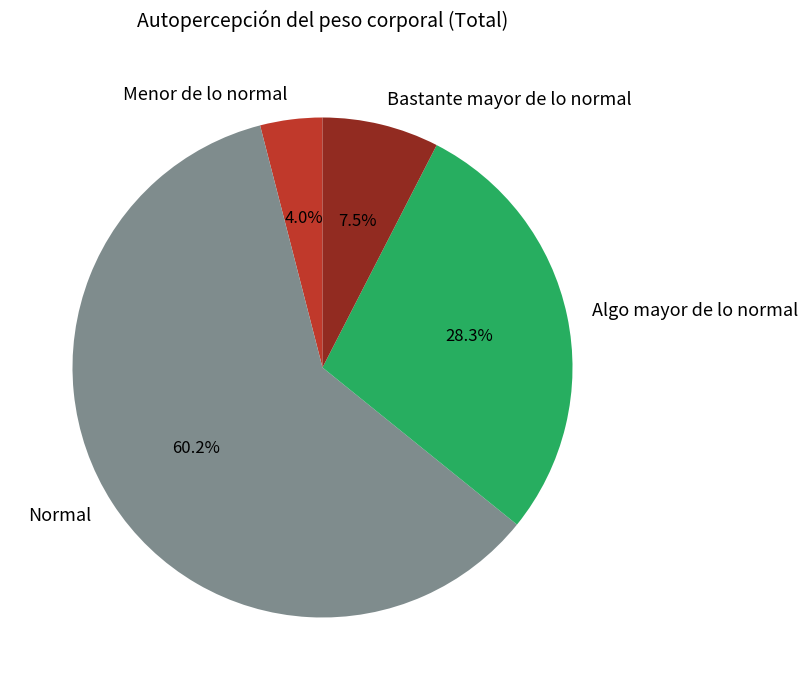

What percentage is NOT represented by Normal?

39.8%